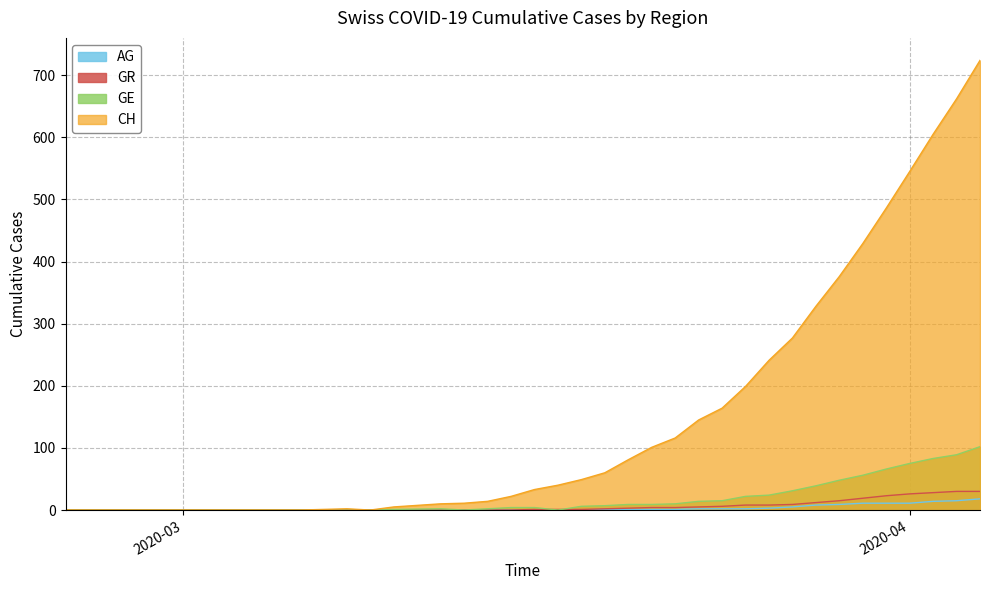

How many values in the CH series exceed 81?

15